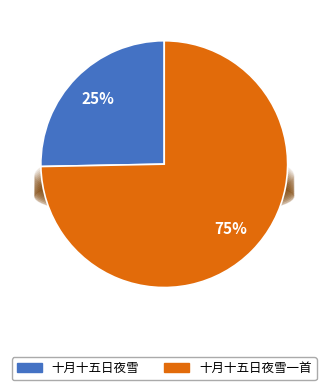

To the nearest percent, what percentage of the pie is 十月十五日夜雪一首?

75%